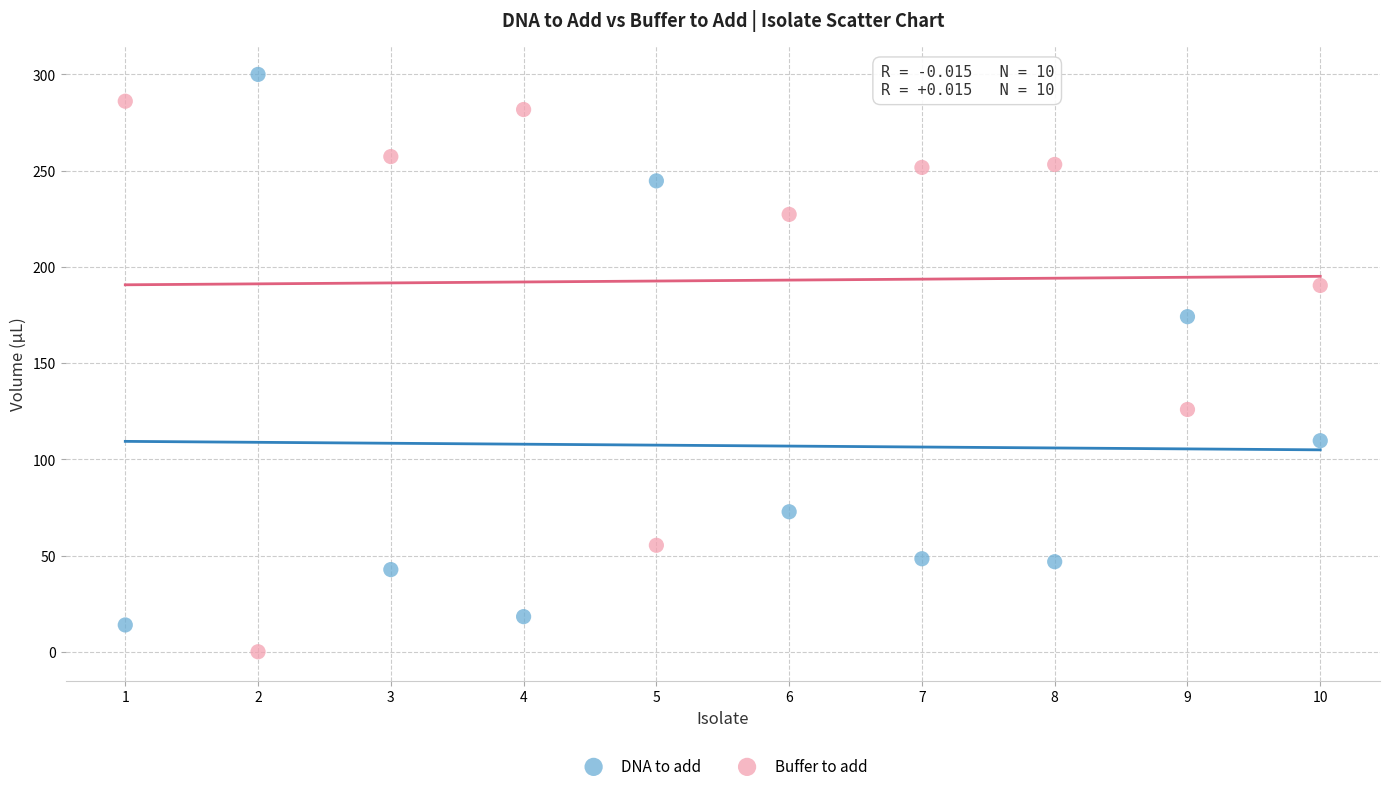

What is the X range (max minus min) for the scatter plot?

9.0